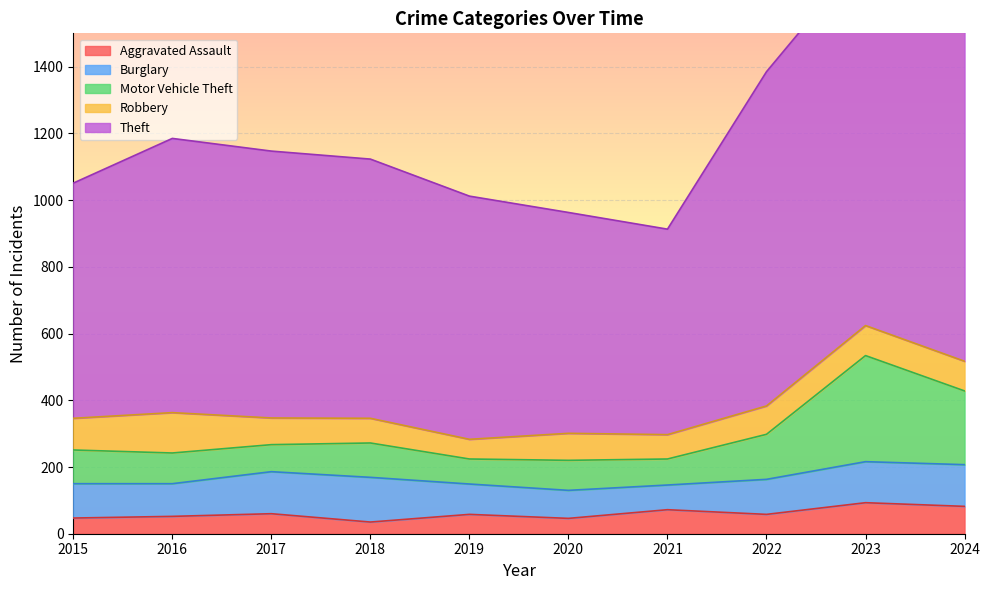

True or false: Aggravated Assault has a value of 47 at 2015.

True